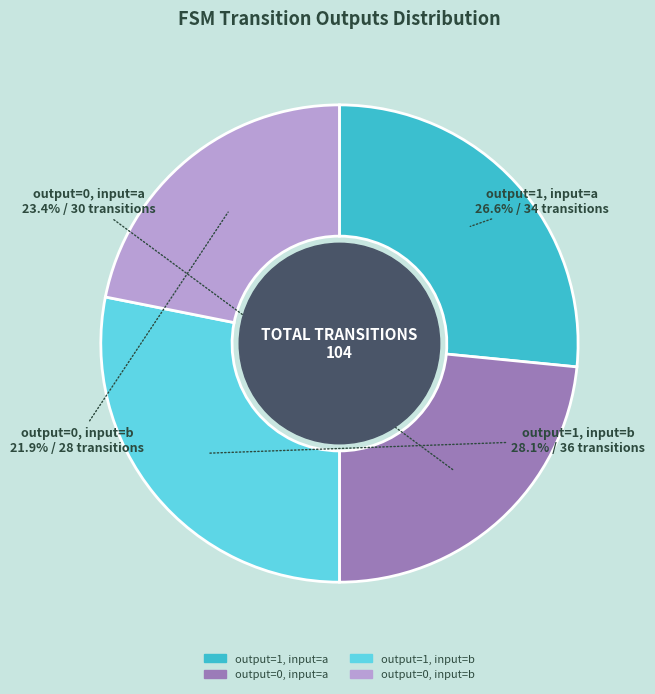

How many segments does this pie chart have?

4